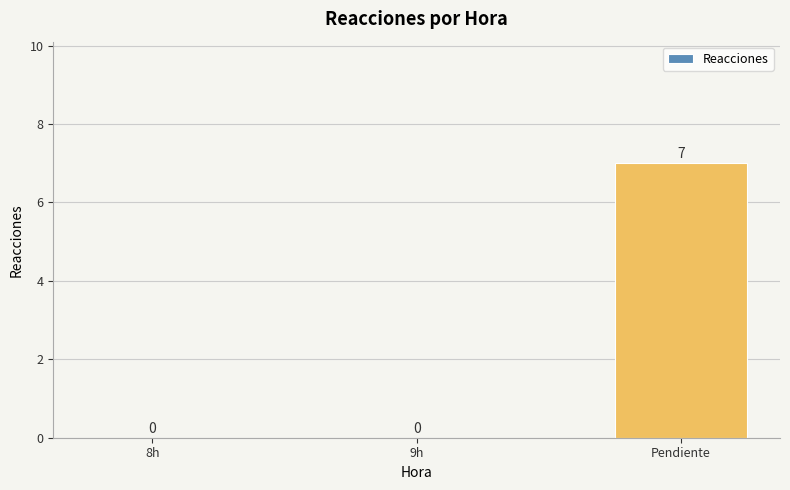

The chart shows a value of 0 at 9h. True or false?

True